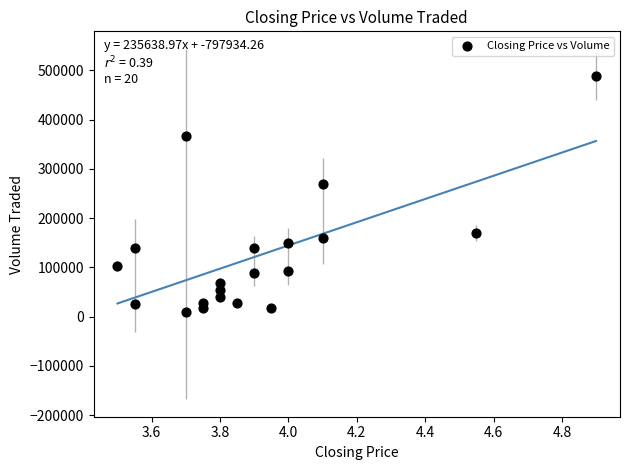

What Y value in the scatter plot is closest to 249050?

268400